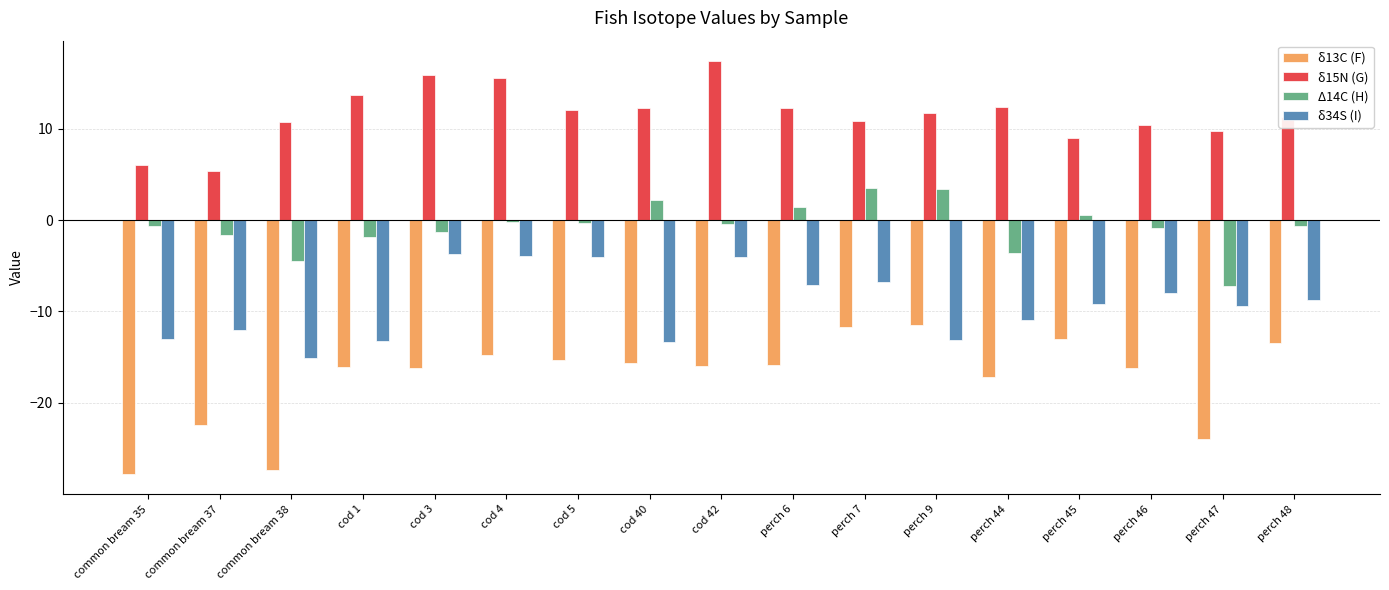

The δ15N (G) series shows 21.2 at cod 5. True or false?

False